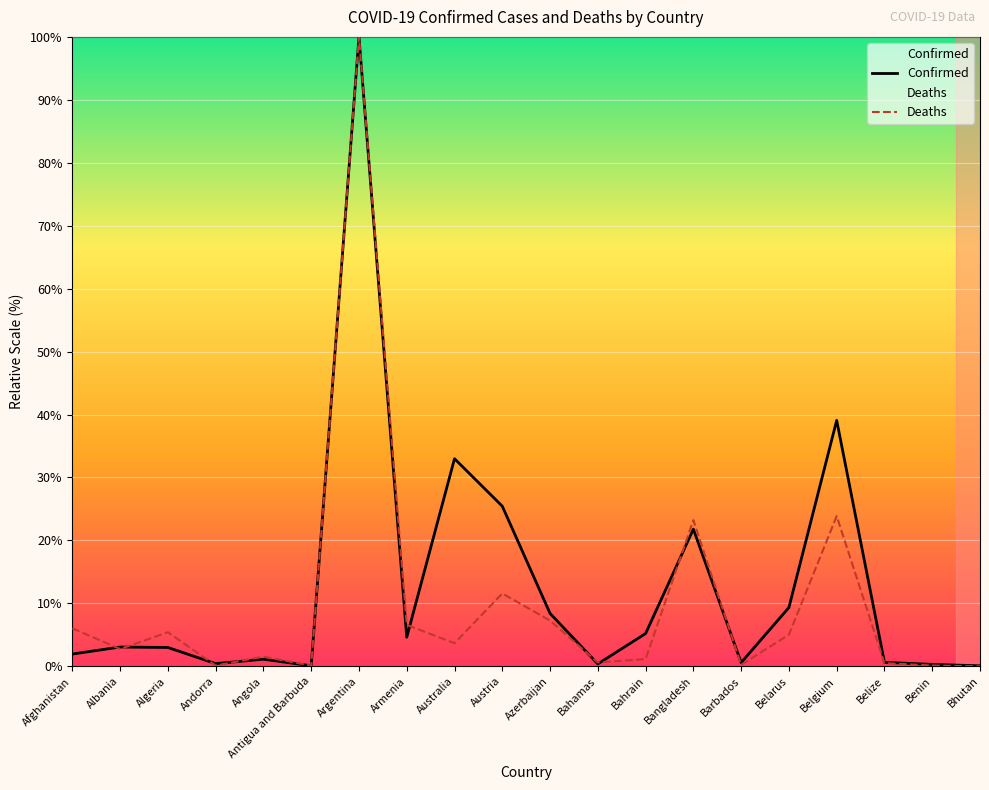

What is the maximum value for Deaths?

100.0